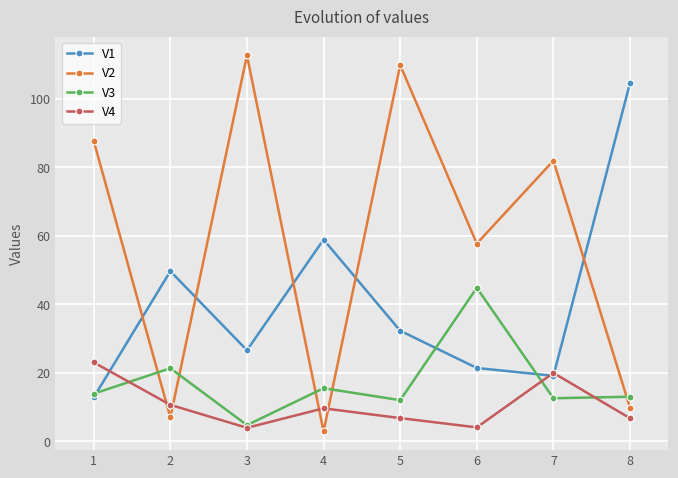

What are all the series names shown in the legend?

V1, V2, V3, V4